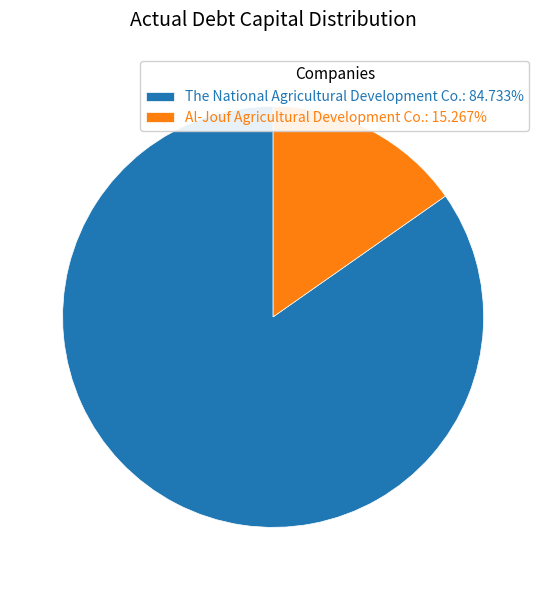

Between The National Agricultural Development Co. and Al-Jouf Agricultural Development Co., which is larger?

The National Agricultural Development Co.